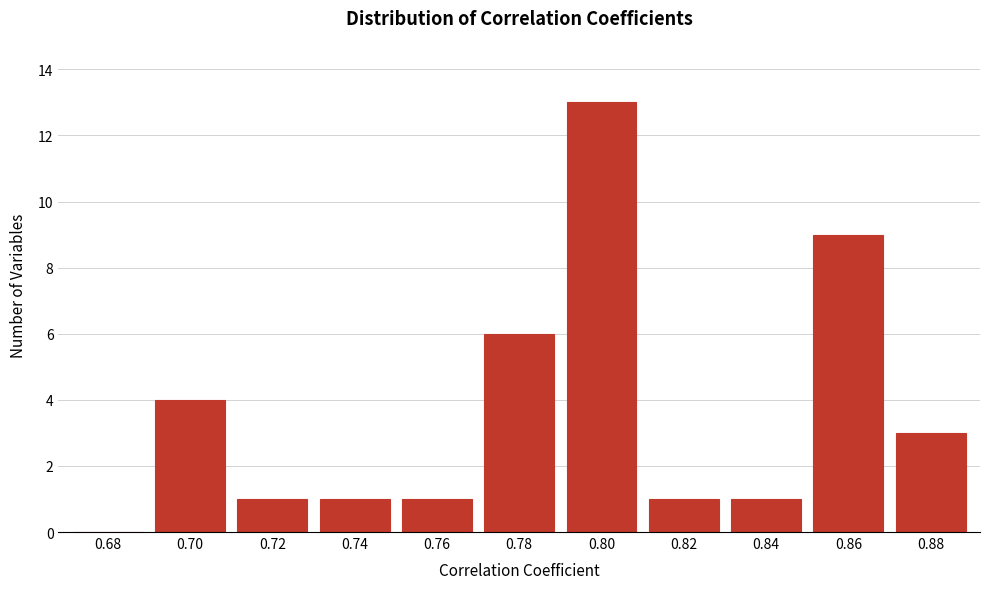

Reading left to right, transcribe all the data shown in this chart.

0.68=0	0.70=4	0.72=1	0.74=1	0.76=1	0.78=6	0.80=13	0.82=1	0.84=1	0.86=9	0.88=3